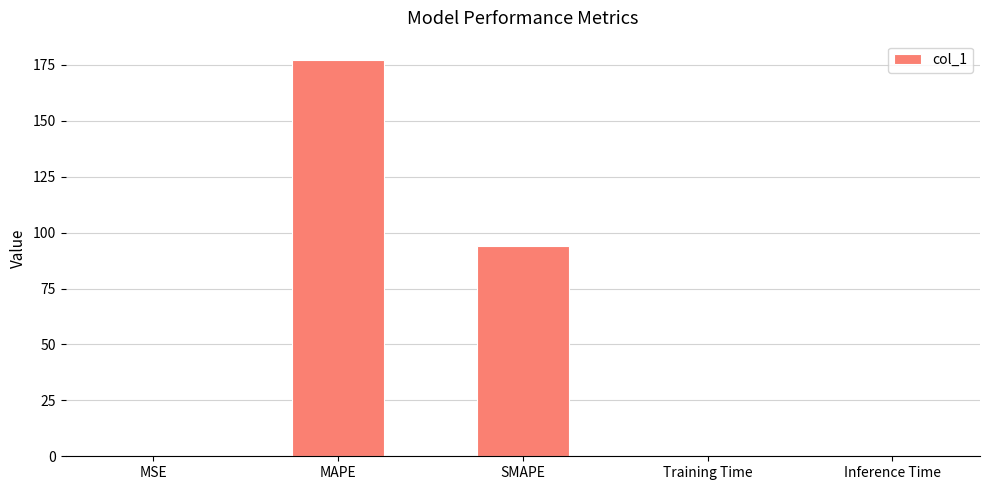

Read the value at MAPE.

177.0